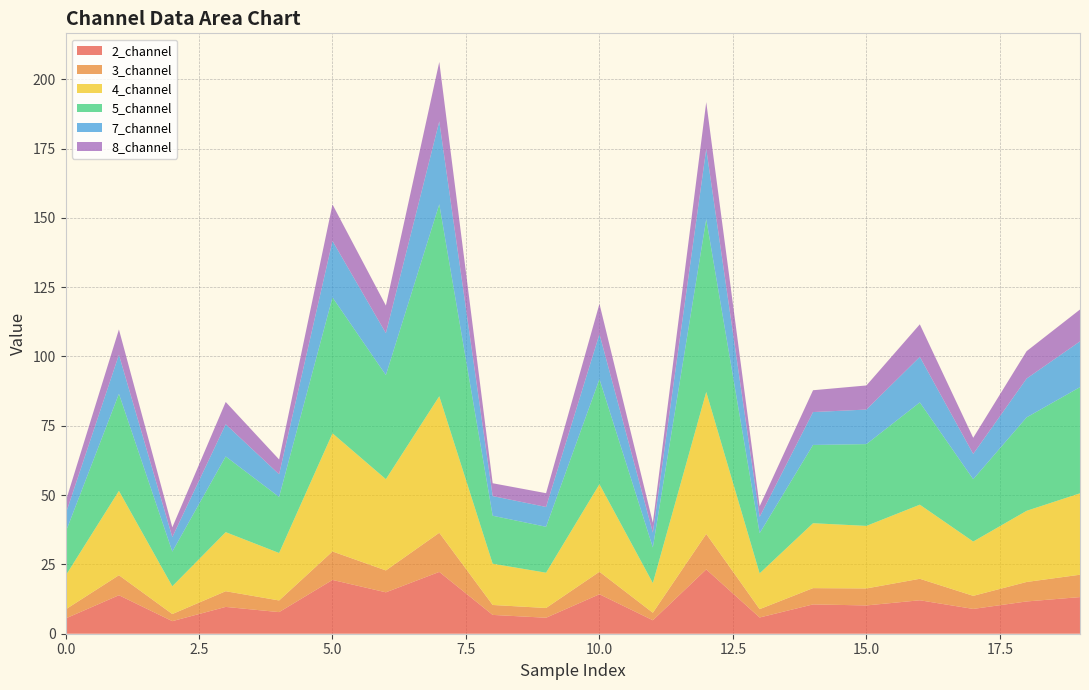

Reading right to left, transcribe all the data shown in this chart.

2_channel: 13.2	11.6	8.9	12.1	10.2	10.6	5.9	23.2	4.9	14.2	5.8	6.8	22.3	14.9	19.4	7.8	9.7	4.5	13.9	5.5
3_channel: 8.1	7.0	4.7	7.8	6.1	5.9	3.0	12.8	2.7	8.1	3.5	3.6	14.1	7.9	10.3	4.2	5.7	2.6	7.2	3.3
4_channel: 29.4	25.7	19.6	26.7	22.6	23.4	12.9	51.2	10.7	31.6	12.7	14.9	49.3	32.9	42.6	17.1	21.3	10.0	30.4	12.1
5_channel: 38.3	33.7	22.5	36.9	29.5	28.2	14.5	62.4	12.8	37.9	16.6	17.3	69.2	37.6	49.0	20.2	27.3	12.5	35.0	15.7
7_channel: 16.5	14.0	9.1	16.4	12.5	11.9	5.9	25.3	5.4	16.2	7.2	7.1	29.9	15.1	20.4	8.2	11.6	5.2	14.1	6.5
8_channel: 11.5	9.9	5.8	11.7	8.7	7.9	3.8	16.9	3.6	10.9	5.0	4.6	21.5	10.0	13.2	5.3	8.0	3.5	9.1	4.5